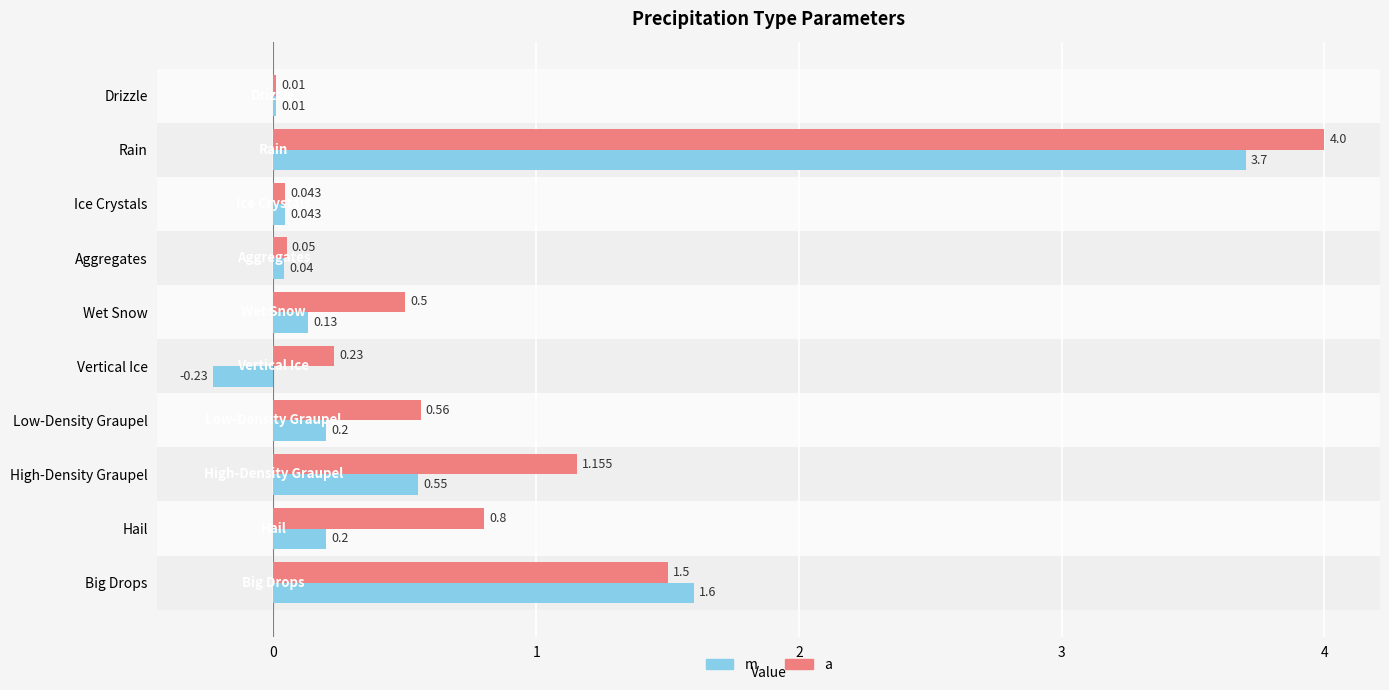

At which category is the sum across all series the highest?

Rain